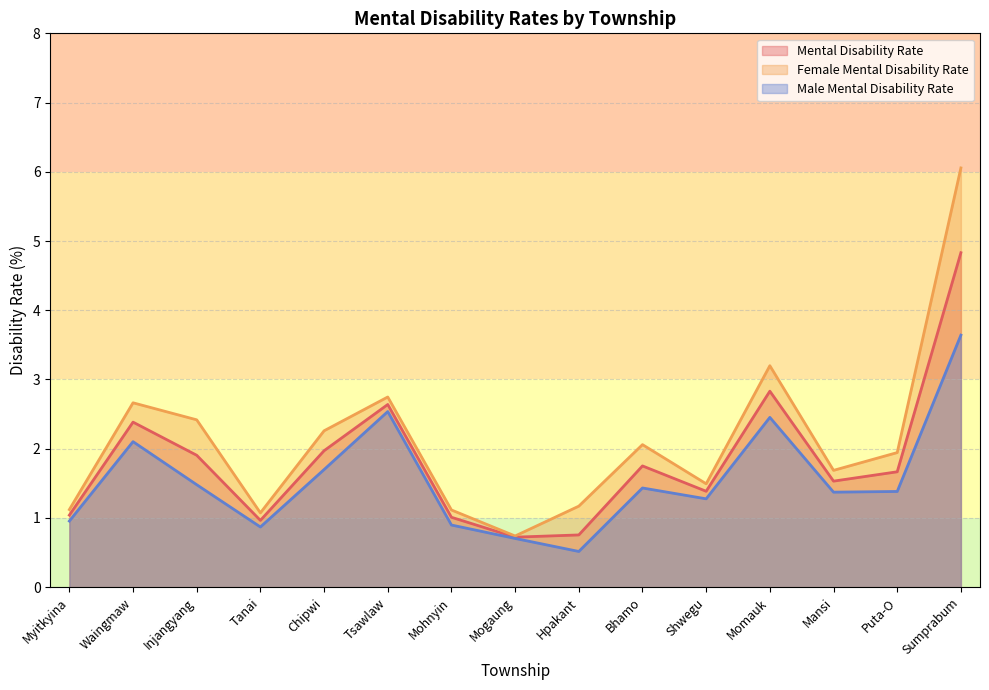

Between Waingmaw and Mansi, which series saw the biggest shift?

Female Mental Disability Rate